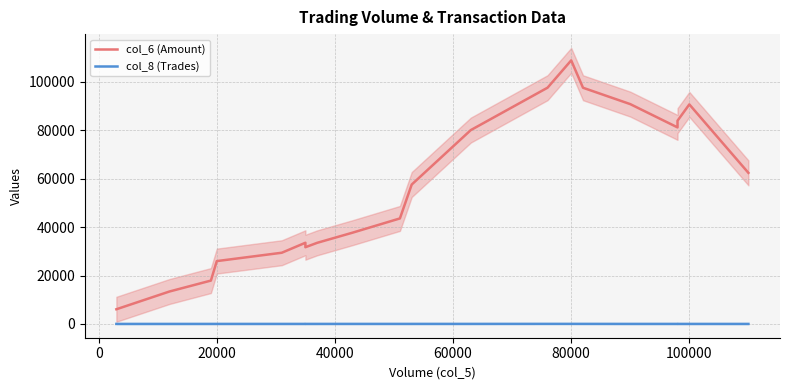

How many lines are shown in the chart?

2